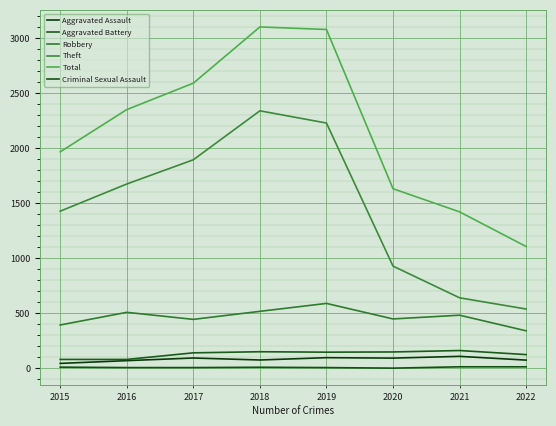

What is the total value across all series at 2022?

2207